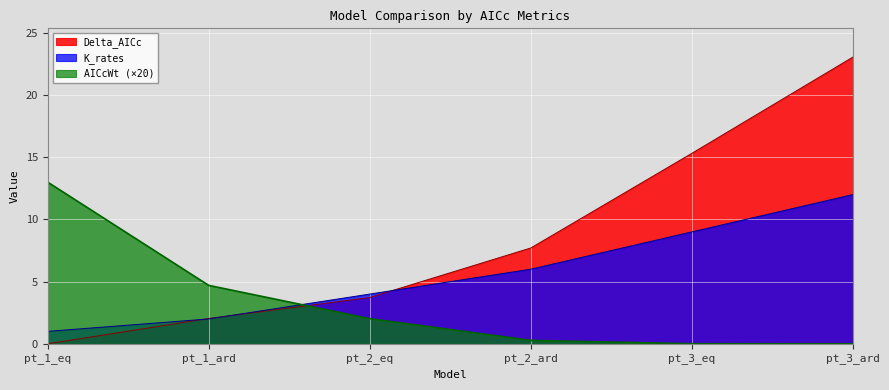

Reading right to left, what are all the values shown in this chart?

Delta_AICc: 23.1	15.3	7.7	3.7	2.0	0.0
AICcWt: 0.0	0.0	0.3	2.0	4.7	13.0
K_rates: 12.0	9.0	6.0	4.0	2.0	1.0